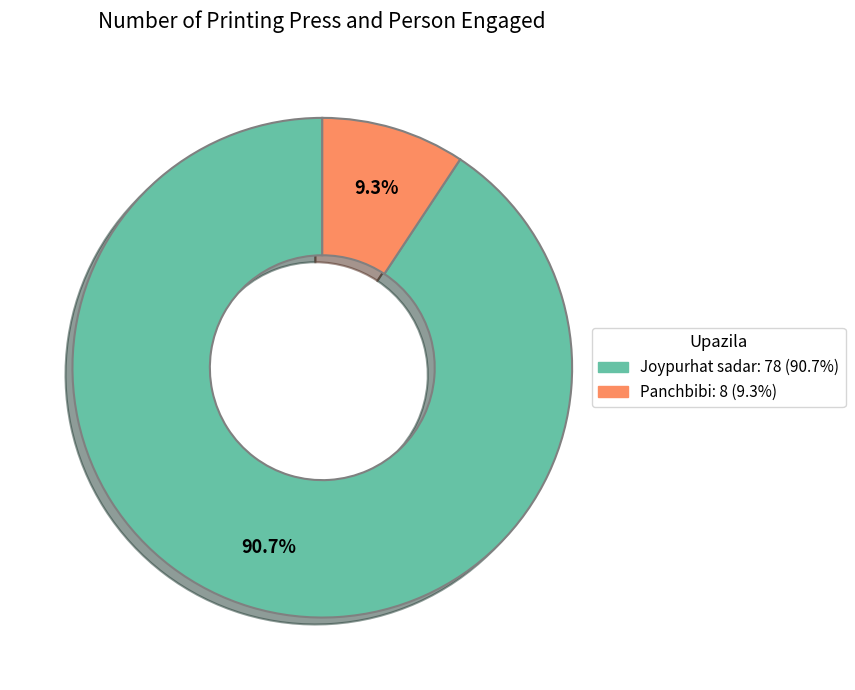

To the nearest percent, what is the difference between the Joypurhat sadar and Panchbibi slice percentages?

81%